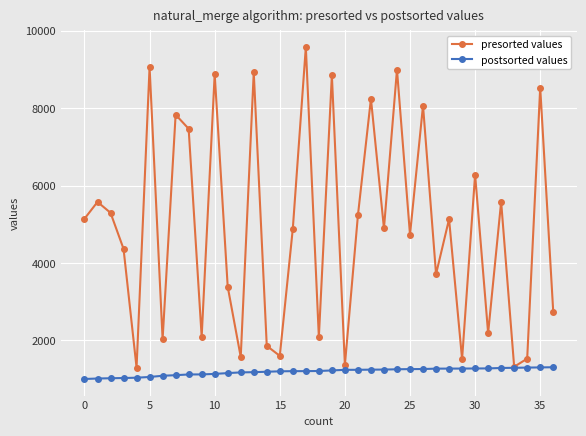

How many lines are shown in the chart?

2